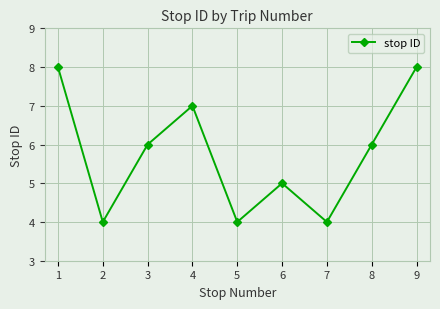

How many values are below 6?

4